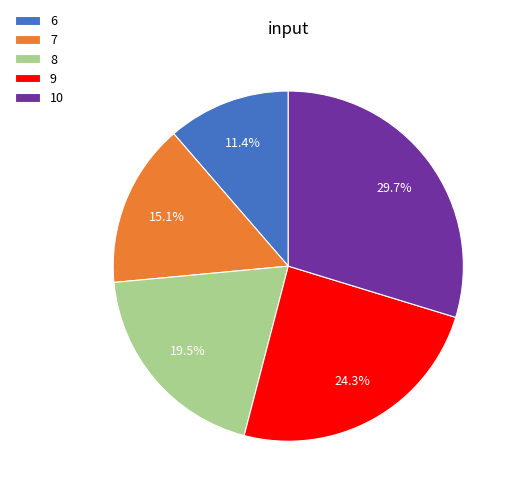

What percentage is the 9 slice, to the nearest percent?

24%